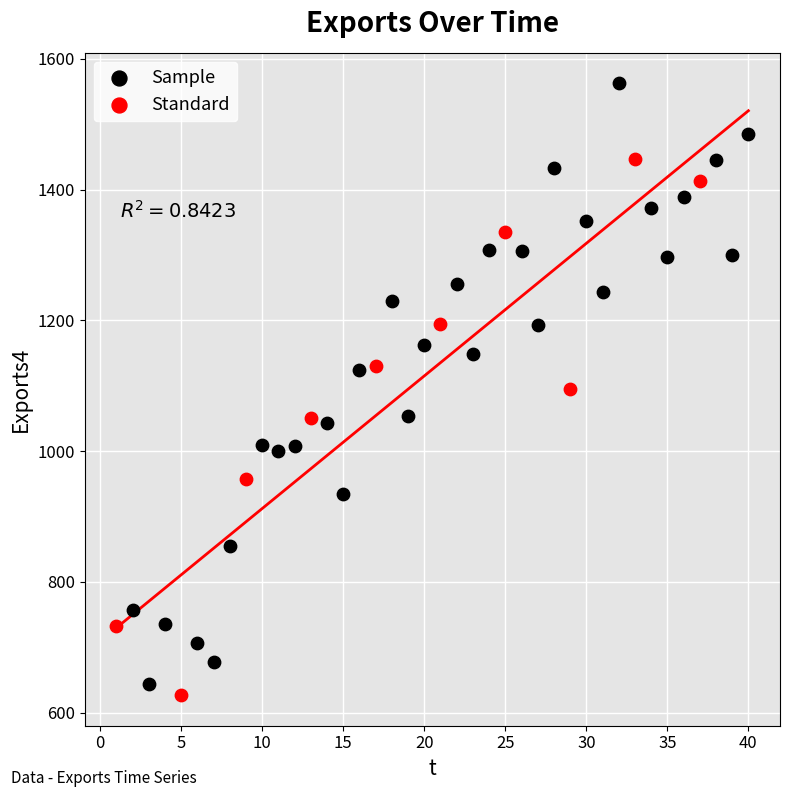

Which series reaches the maximum Y coordinate?

Sample